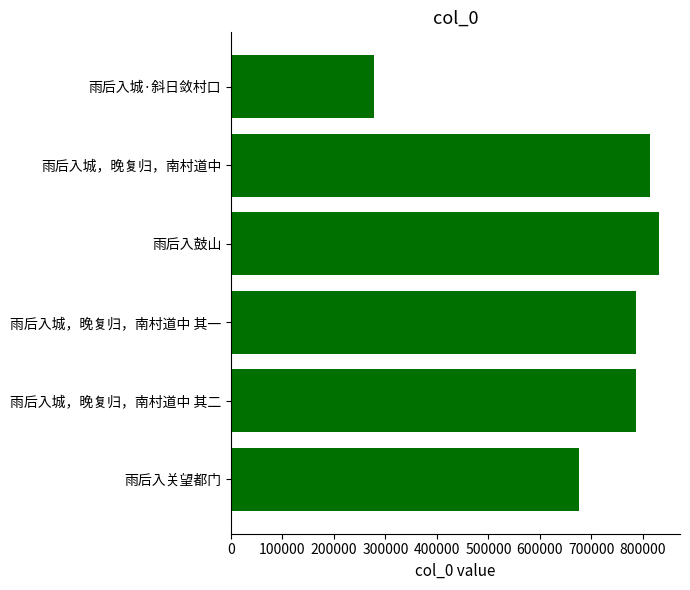

What is the minimum value shown in the chart?

277766